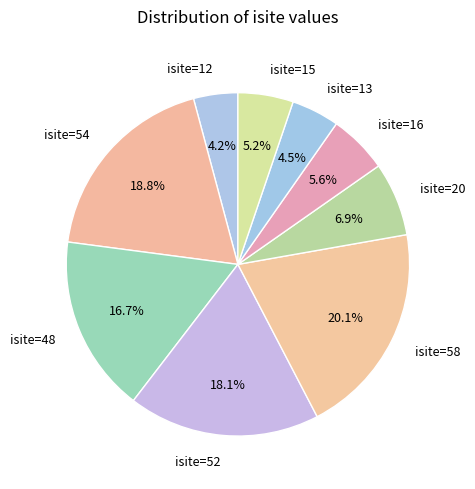

How many segments does this pie chart have?

9